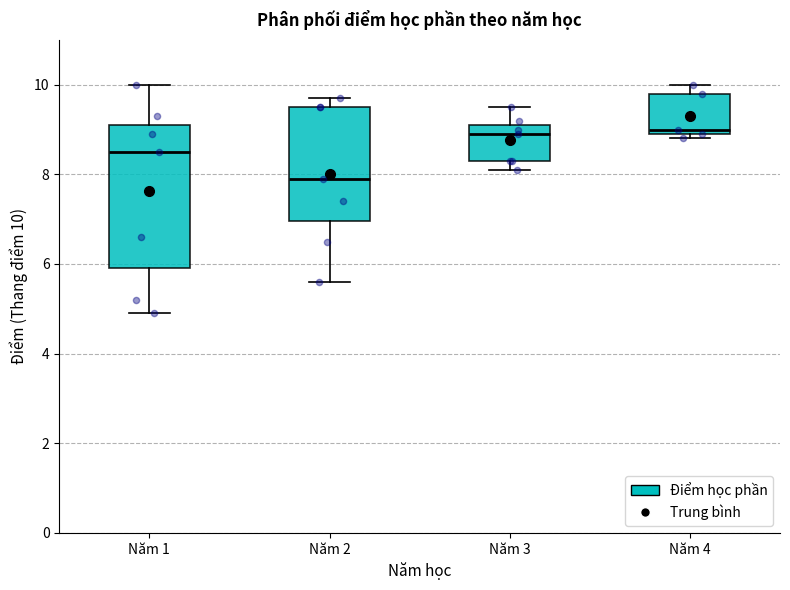

Reading left to right, transcribe this box plot: for each box, give where its median line is, the range the box spans, and where its two whiskers end, as read against the y-axis. The values are not printed on the chart, so give them approximately, as read against the axis.

Năm 1: median 8.6, box 6.0 to 9.2, whiskers 5.0 to 10.0
Năm 2: median 8.0, box 7.0 to 9.6, whiskers 5.6 to 9.8
Năm 3: median 9.0, box 8.4 to 9.2, whiskers 8.2 to 9.6
Năm 4: median 9.0 (just above the box's lower edge), box 9.0 to 9.8, whiskers 8.8 to 10.0